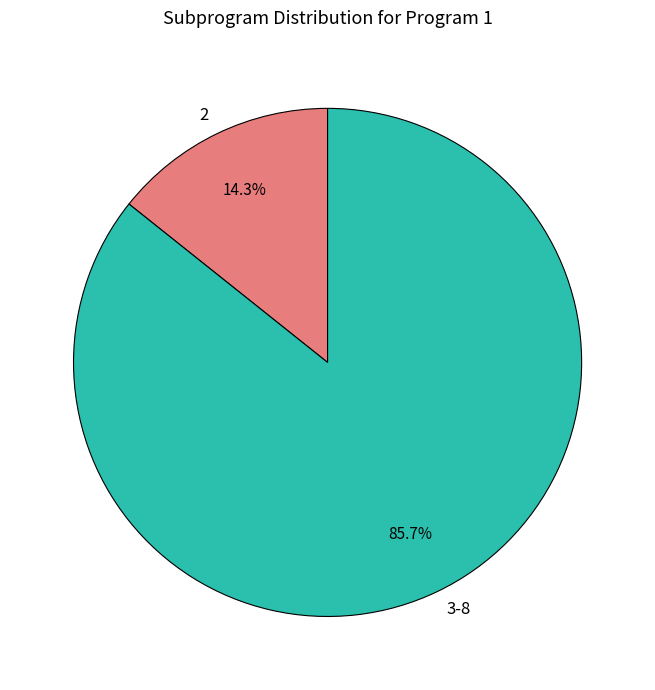

What is the majority slice?

3-8